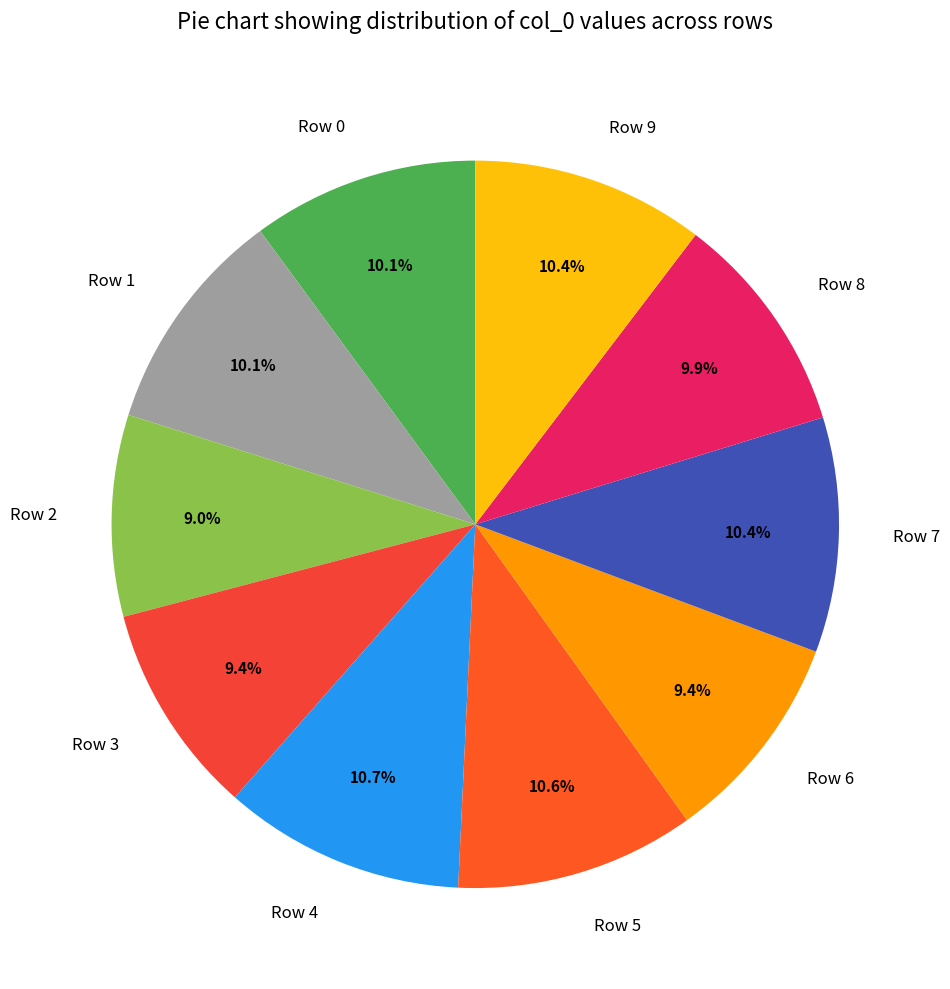

Is there a majority slice in this chart?

No